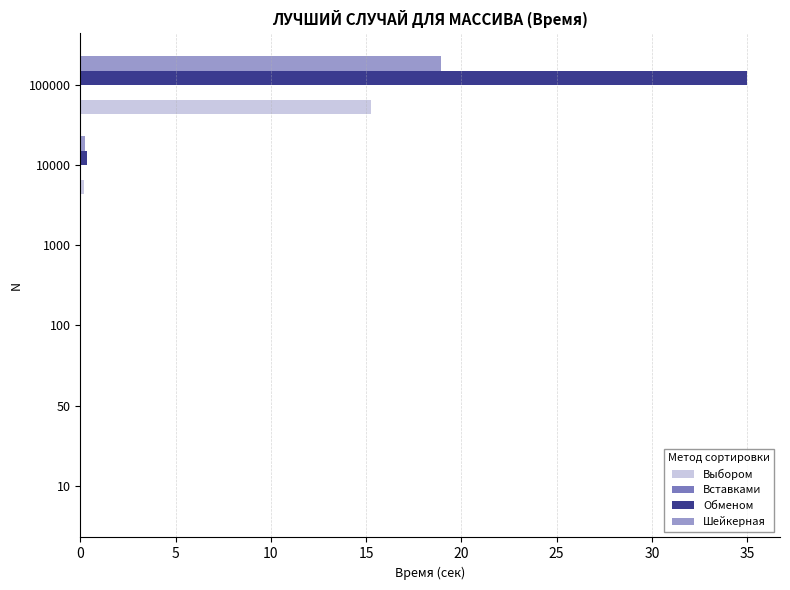

At which category is the sum across all series the highest?

100000